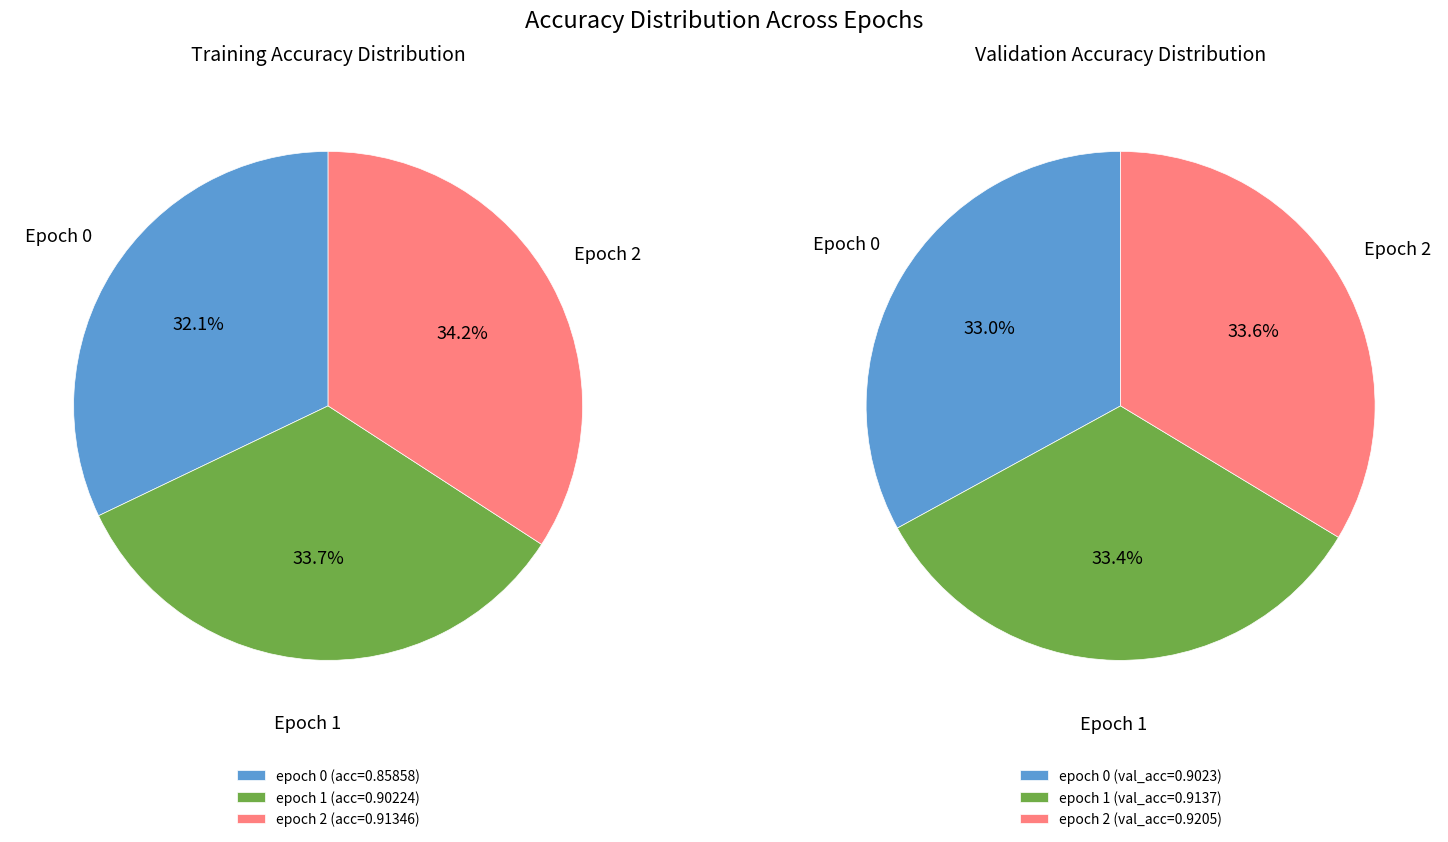

To the nearest percent, what portion does 1 represent?

33%